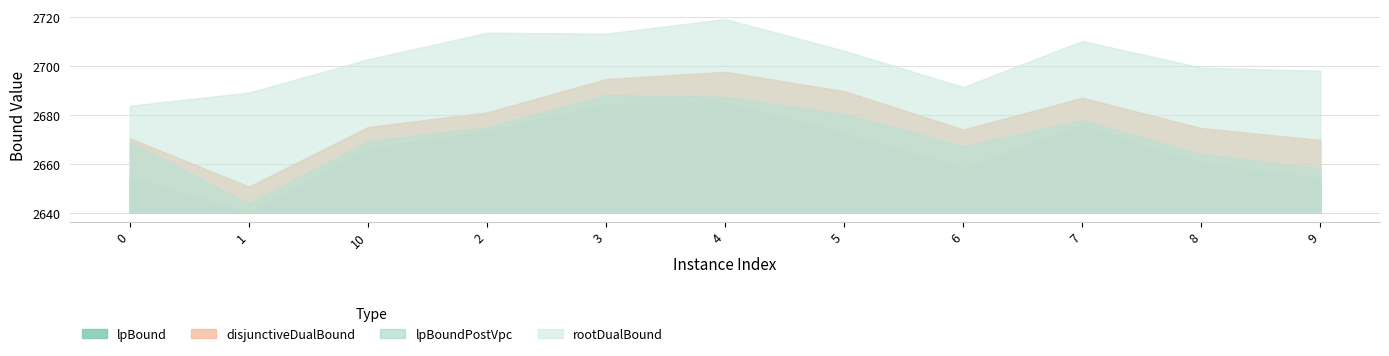

True or false: lpBound and lpBoundPostVpc intersect in this chart.

False